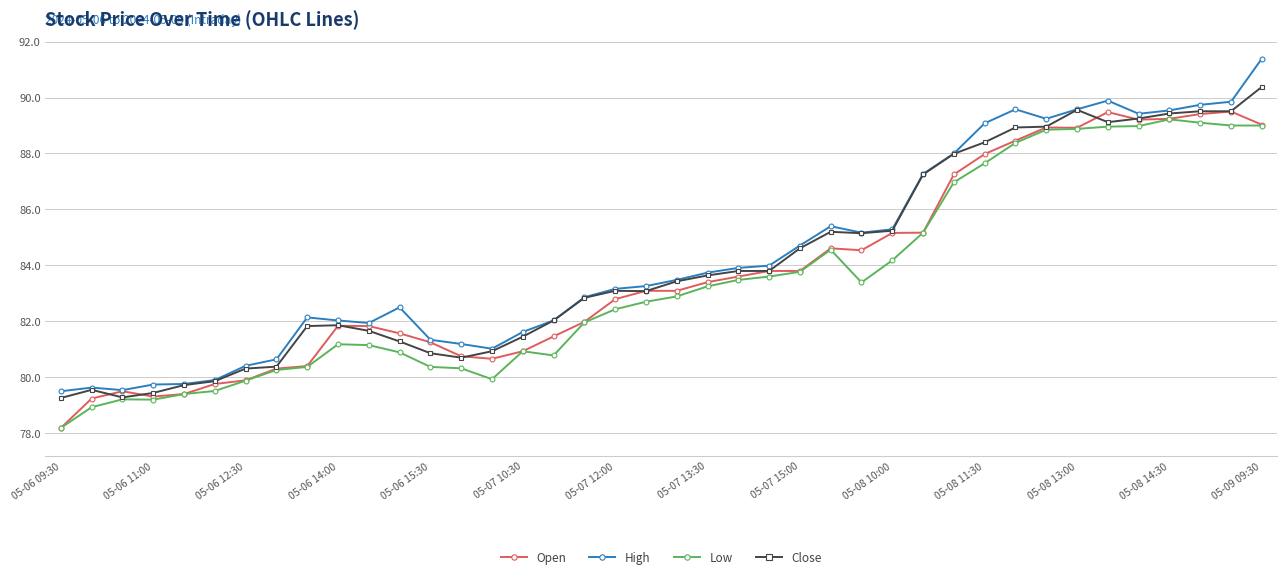

What are all the series names shown in the legend?

Open, High, Low, Close